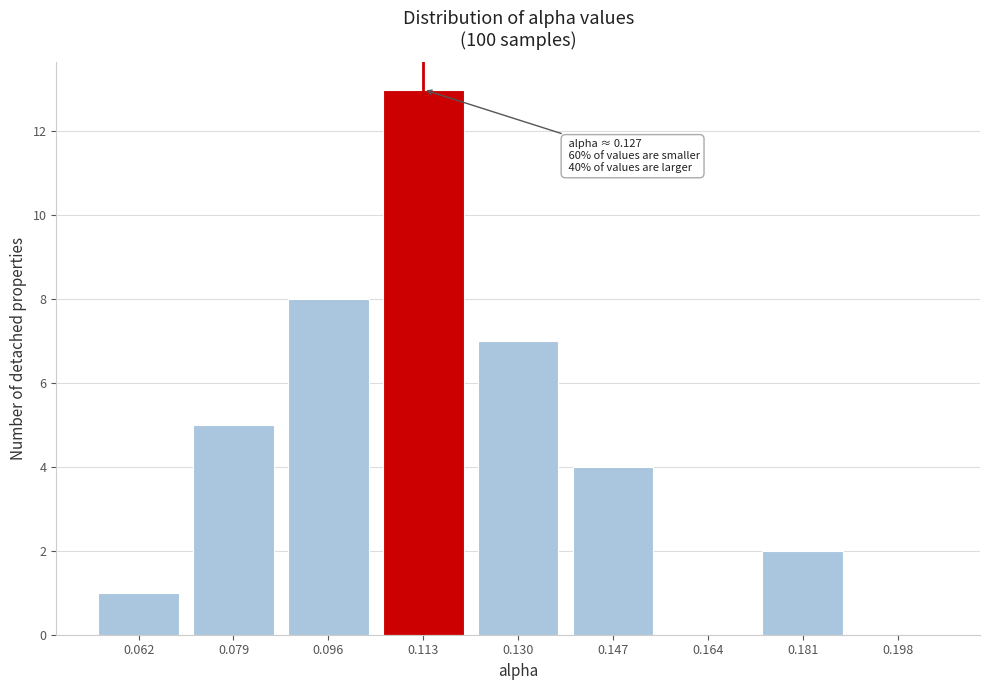

Reading left to right, what are all the values shown in this chart?

0.062=1	0.079=5	0.096=8	0.113=13	0.130=7	0.147=4	0.164=0	0.181=2	0.198=0